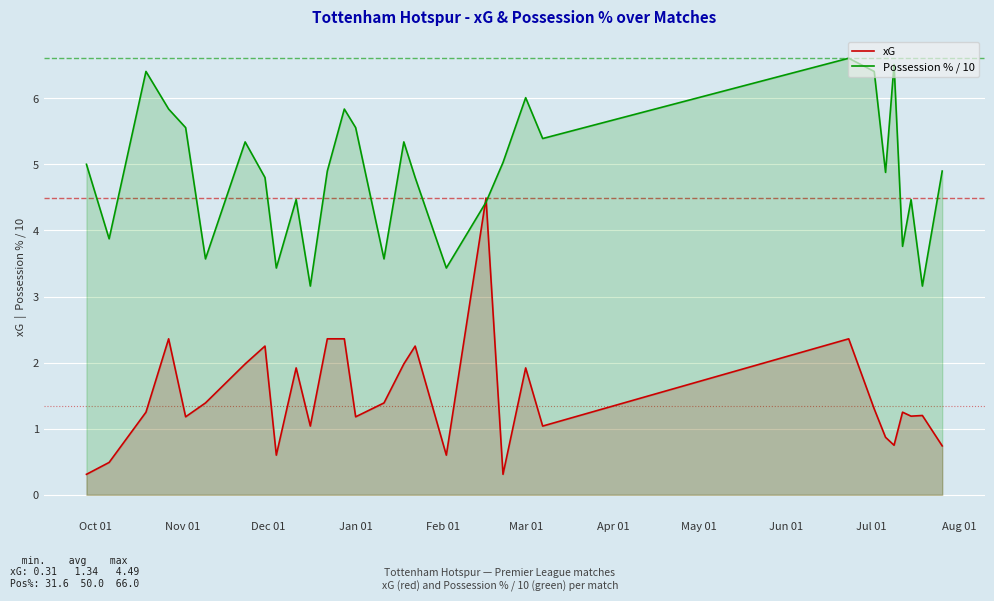

Rank the series by their maximum value, from lowest to highest.

xG, Possession % / 10